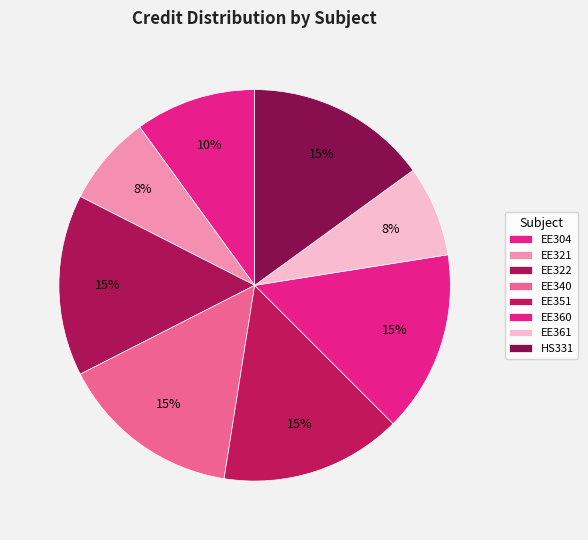

How many slices are in this pie chart?

8